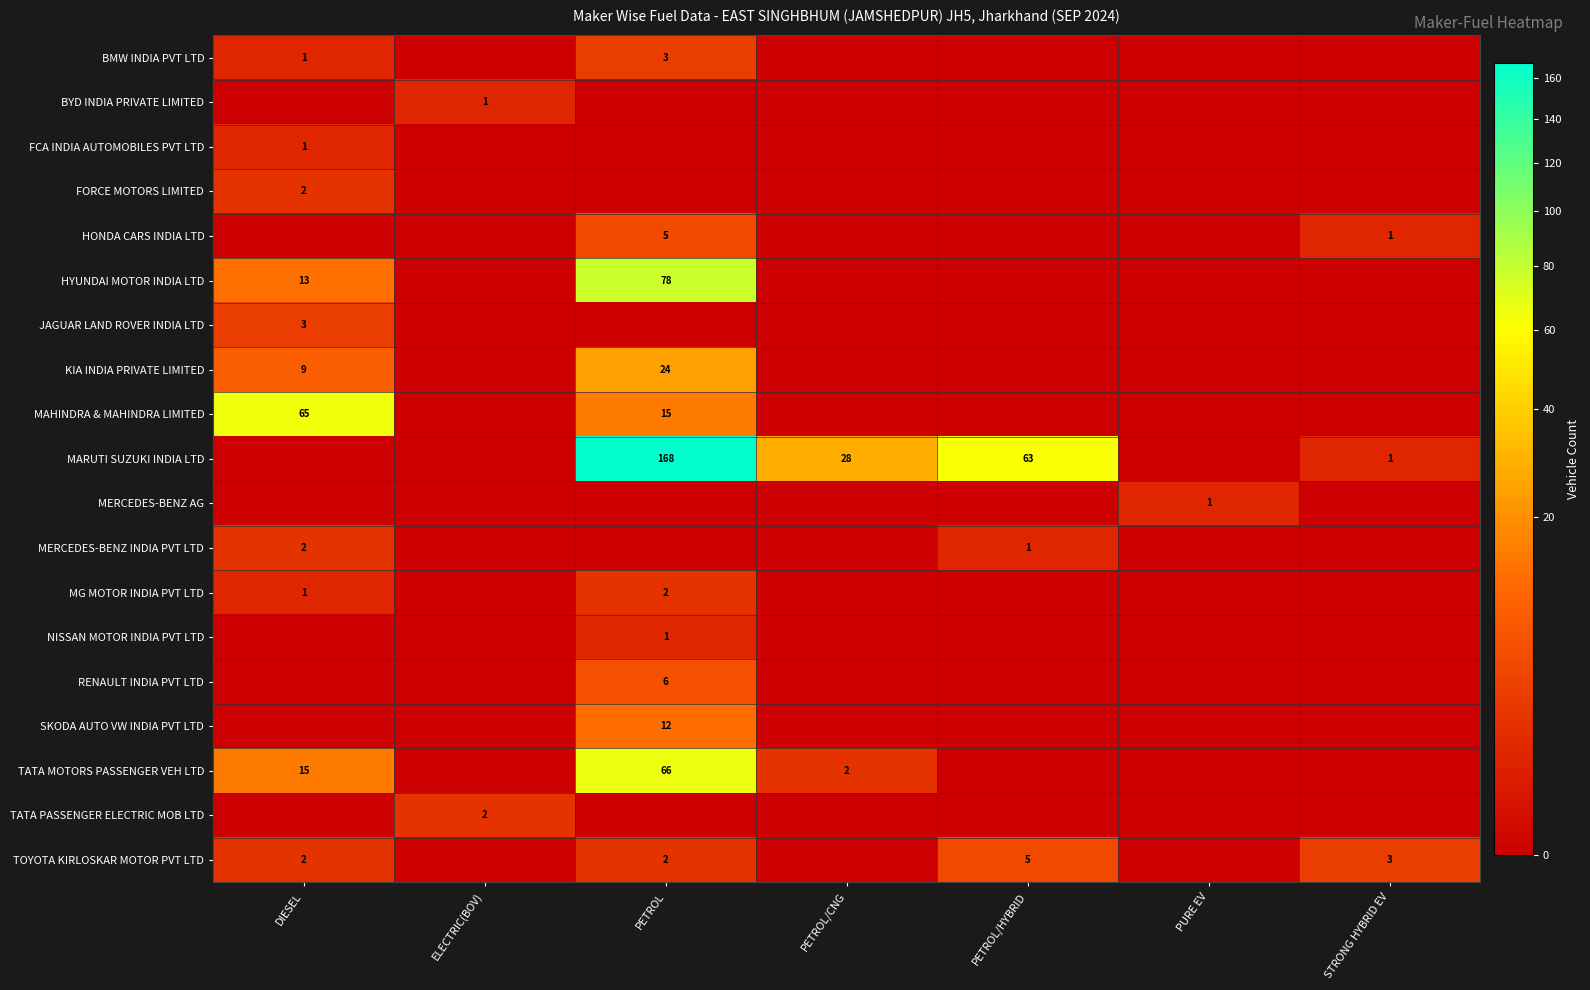

Is it true that HYUNDAI MOTOR INDIA LTD equals 13 at DIESEL?

True